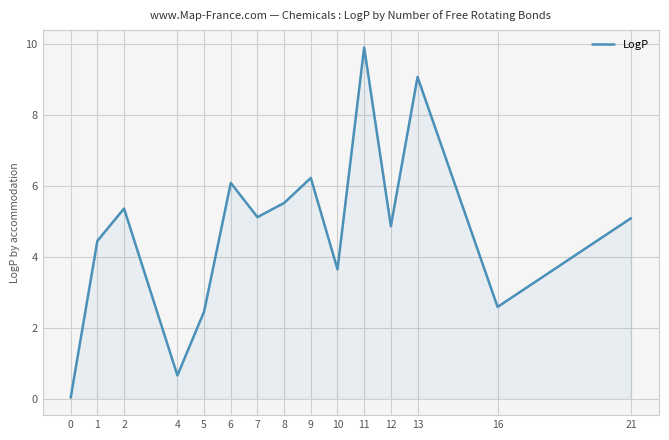

At which label does the data first exceed 5?

2